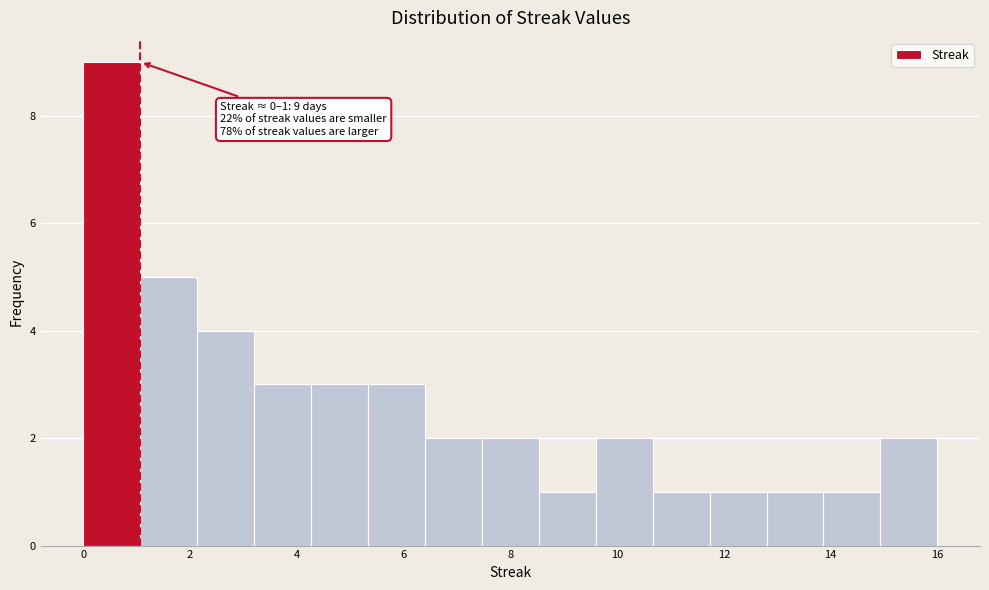

Over which range of the x-axis is the bar tallest?

0.0 to 1.0